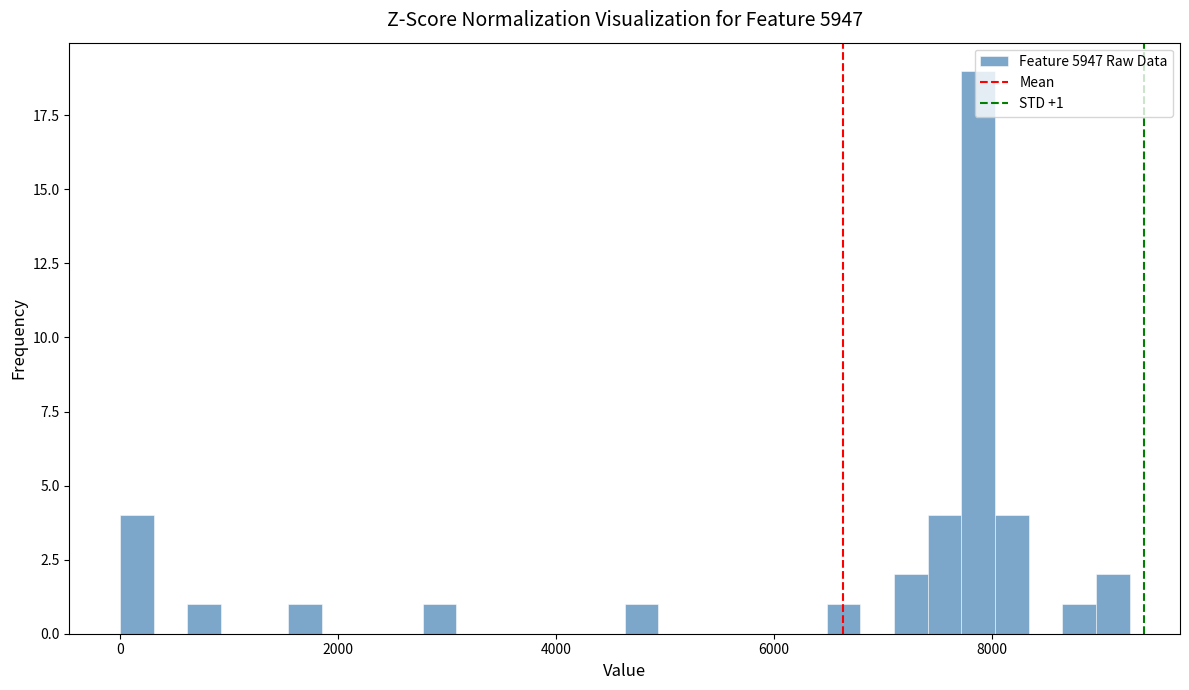

Around what value on the x-axis is the tallest bar? Give the approximate position of its centre, as read against the axis.

7800